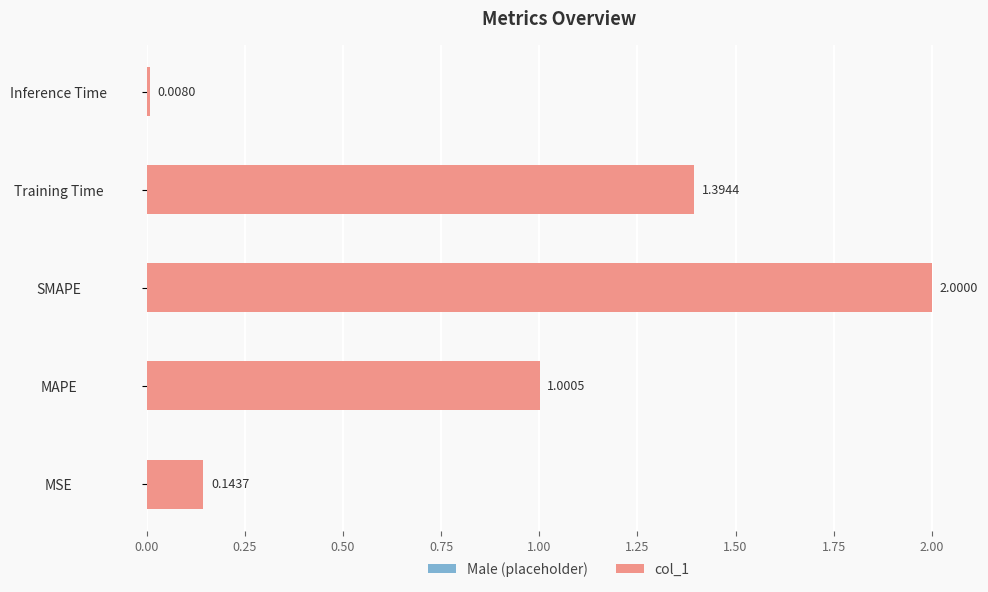

Are the bars grouped side by side (vs. stacked)?

No